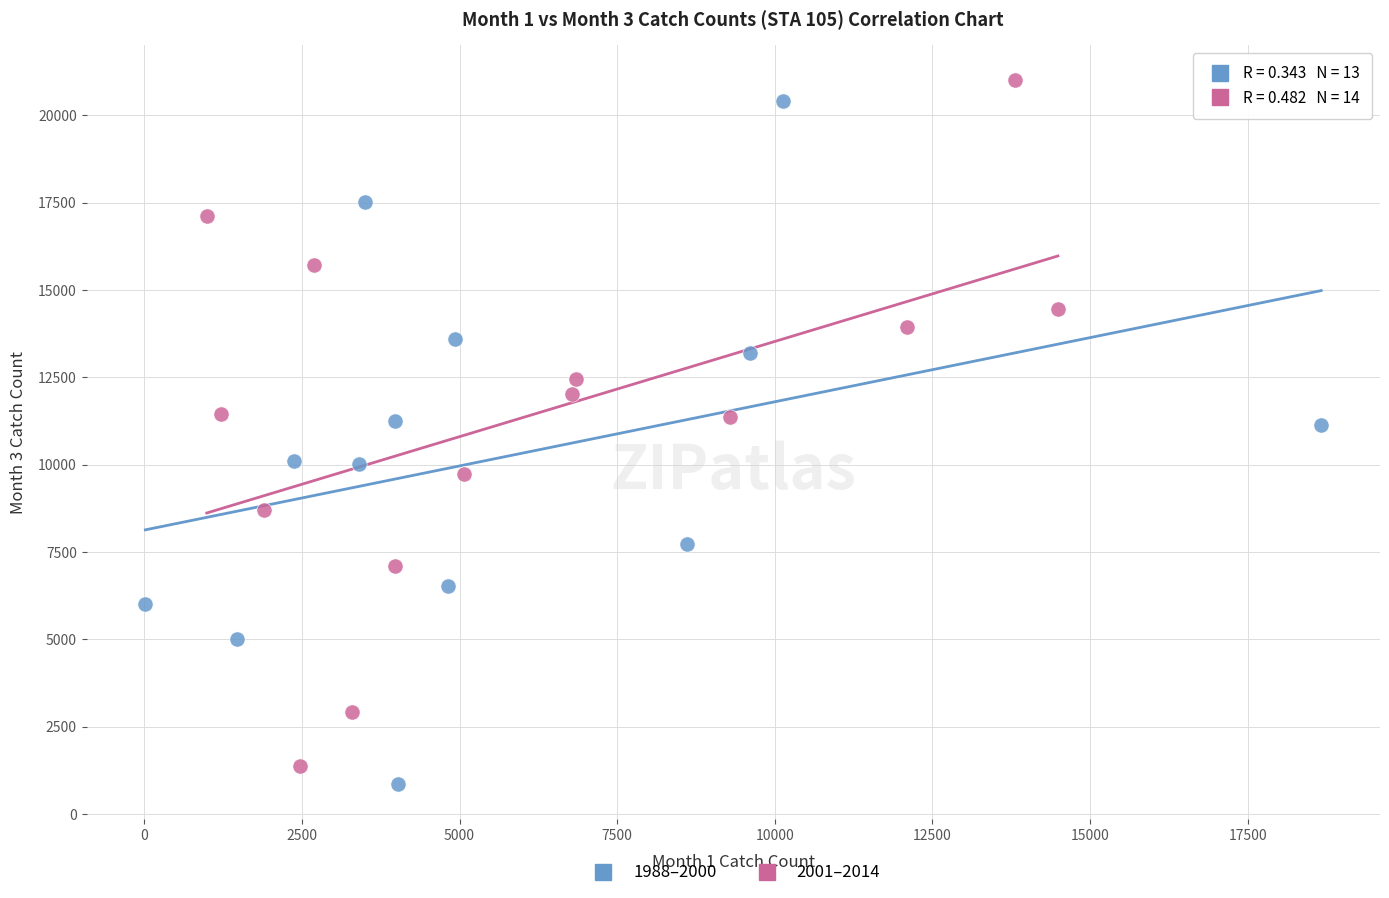

Which series contains the highest Y value?

2001–2014